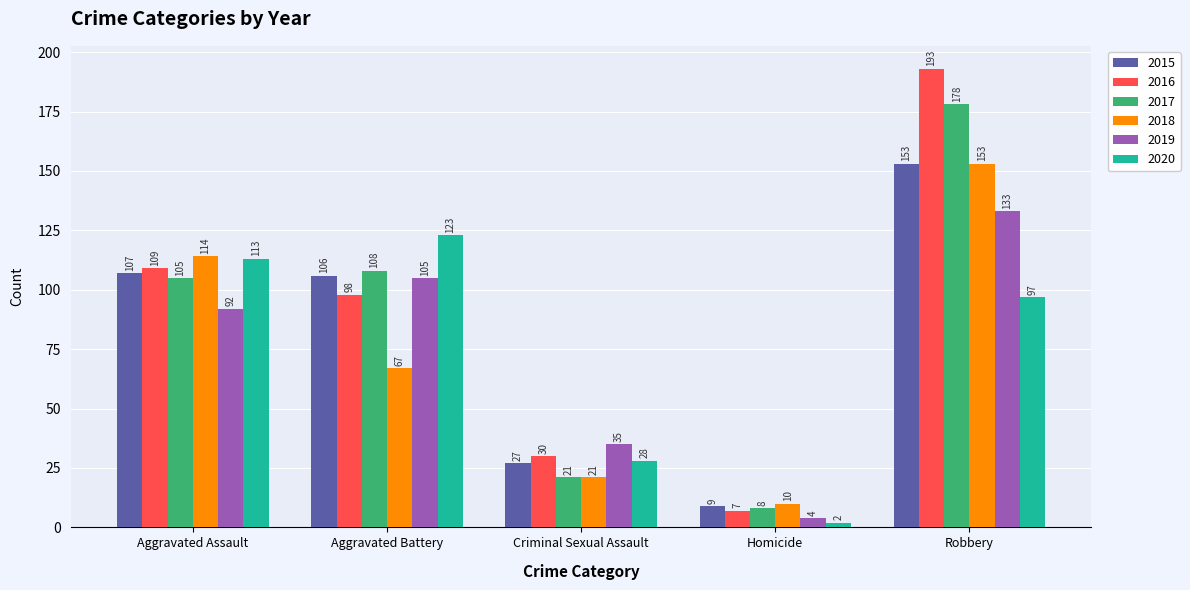

What are all the series names shown in the legend?

2015, 2016, 2017, 2018, 2019, 2020